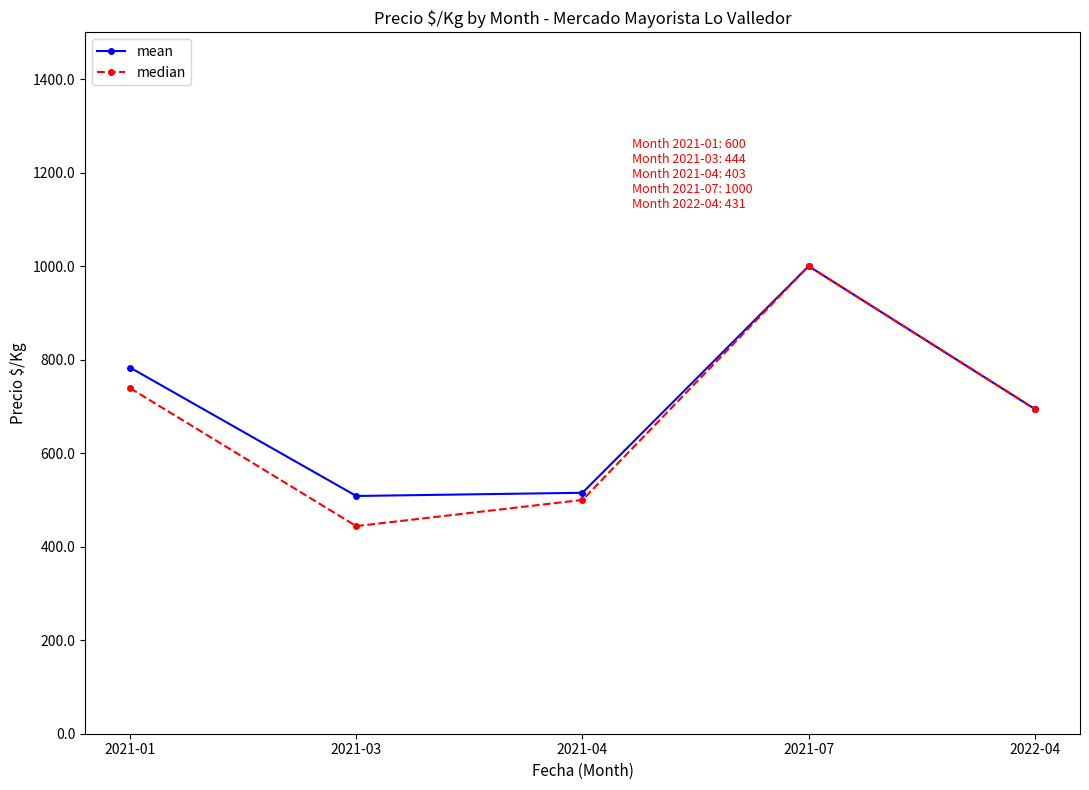

Does the chart have visible grid lines?

No